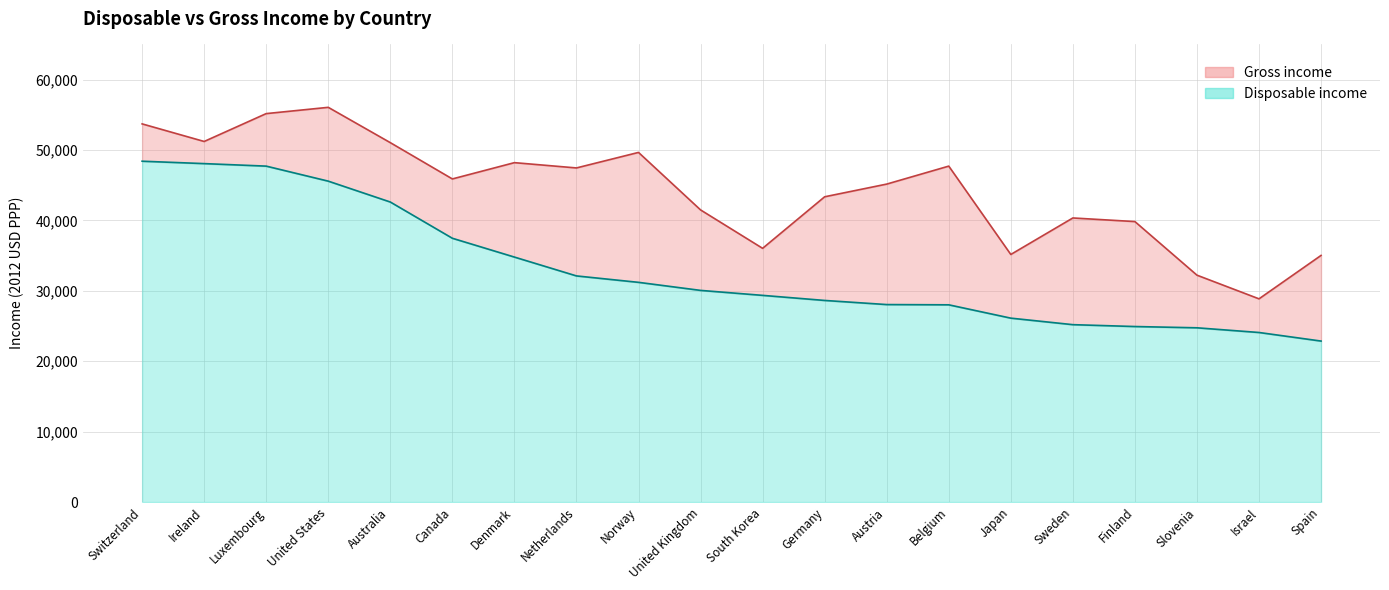

Which series has the widest spread of values?

Gross income (line)